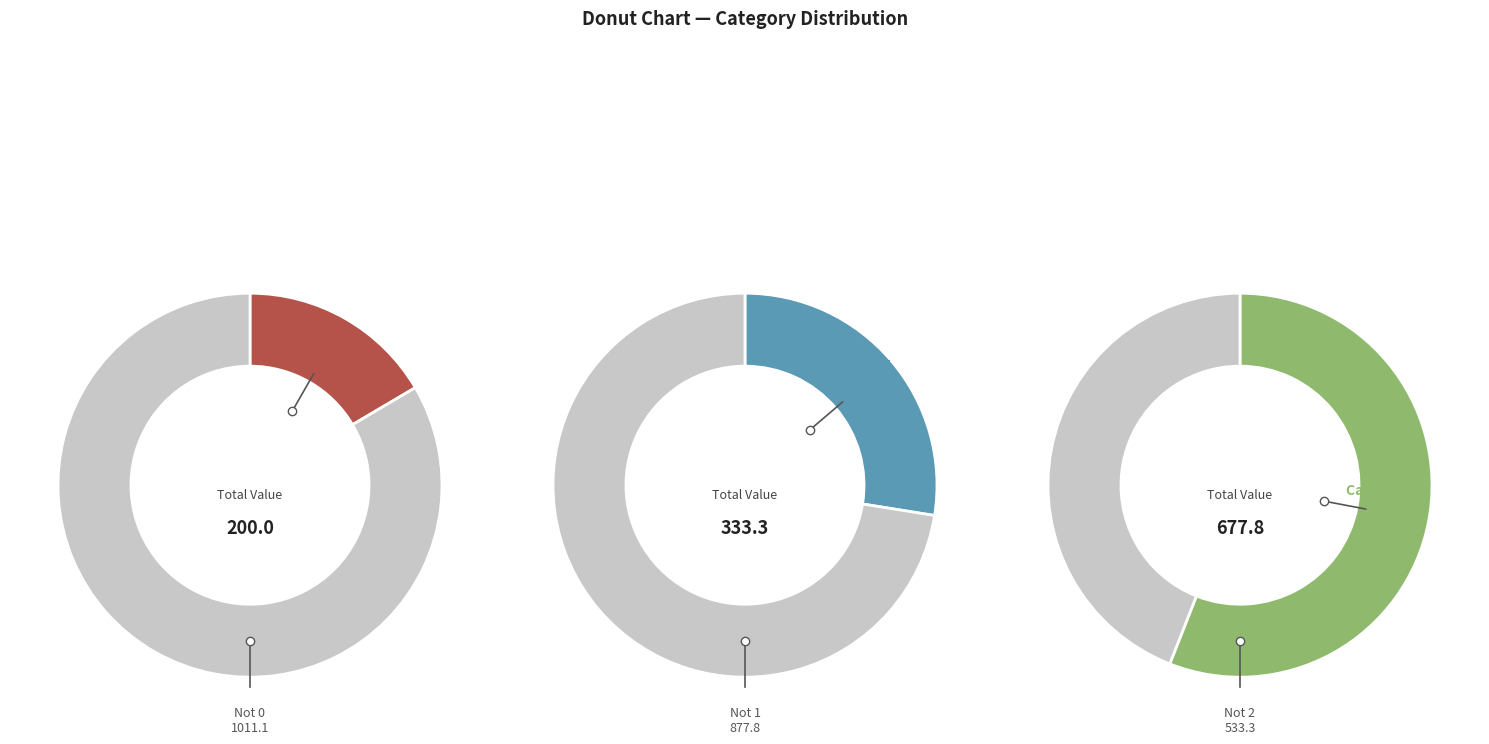

The 0 slice represents 26% of the pie. True or false?

False